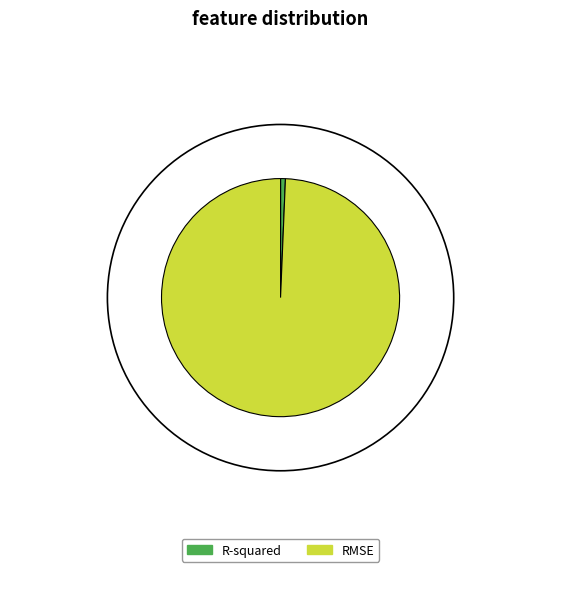

Is there a majority slice in this chart?

Yes